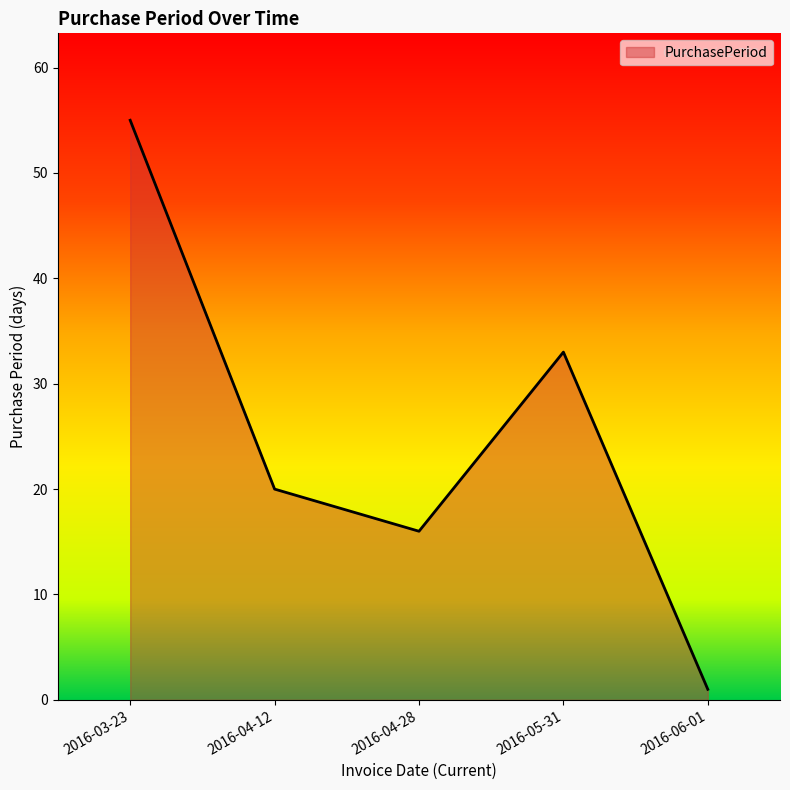

Rank the categories by value from lowest to highest.

2016-06-01, 2016-04-28, 2016-04-12, 2016-05-31, 2016-03-23